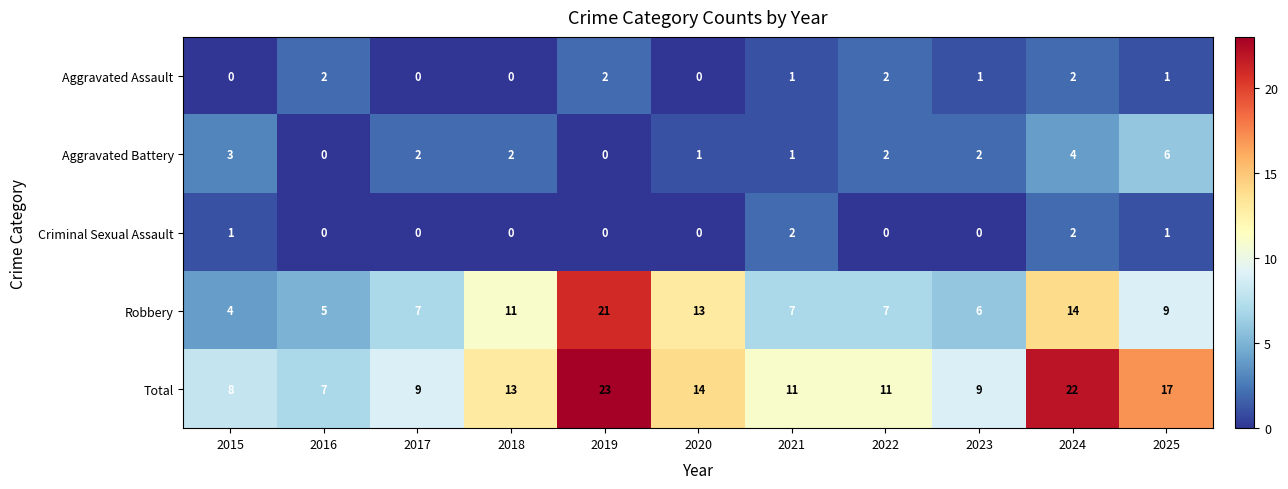

Is it true that Criminal Sexual Assault equals 1 at 2016?

False